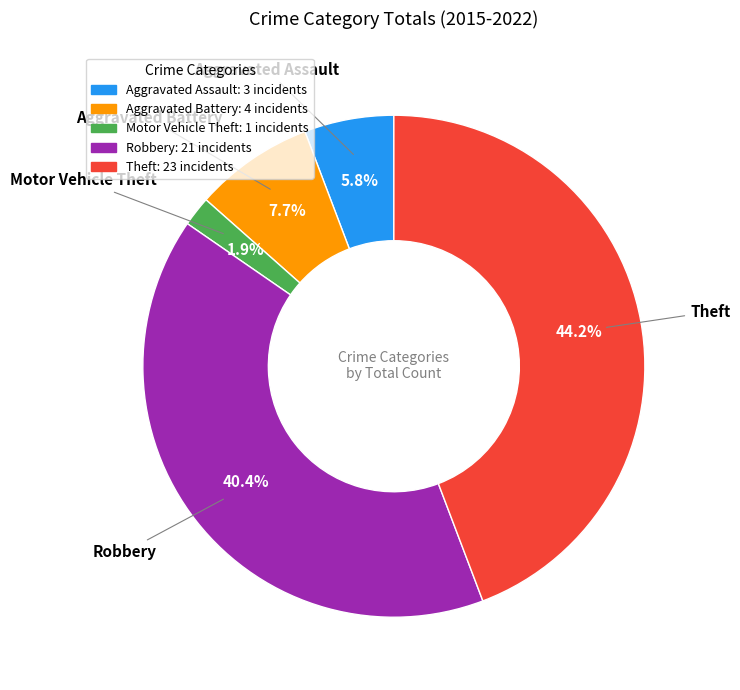

Rank the categories by value from highest to lowest.

Theft, Robbery, Aggravated Battery, Aggravated Assault, Motor Vehicle Theft